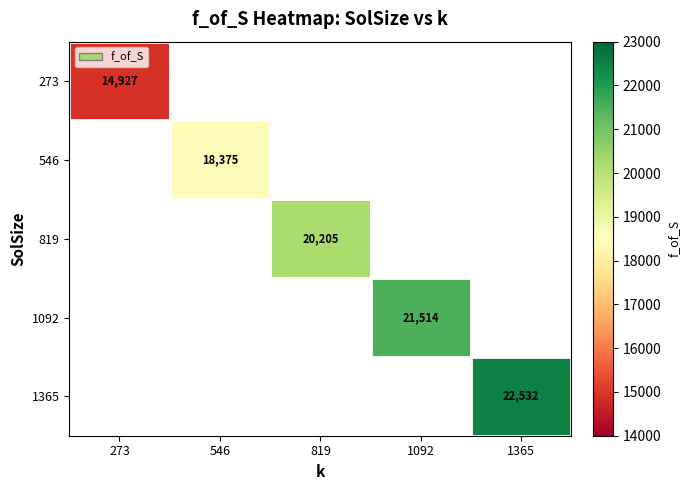

How many distinct data groups are displayed?

5